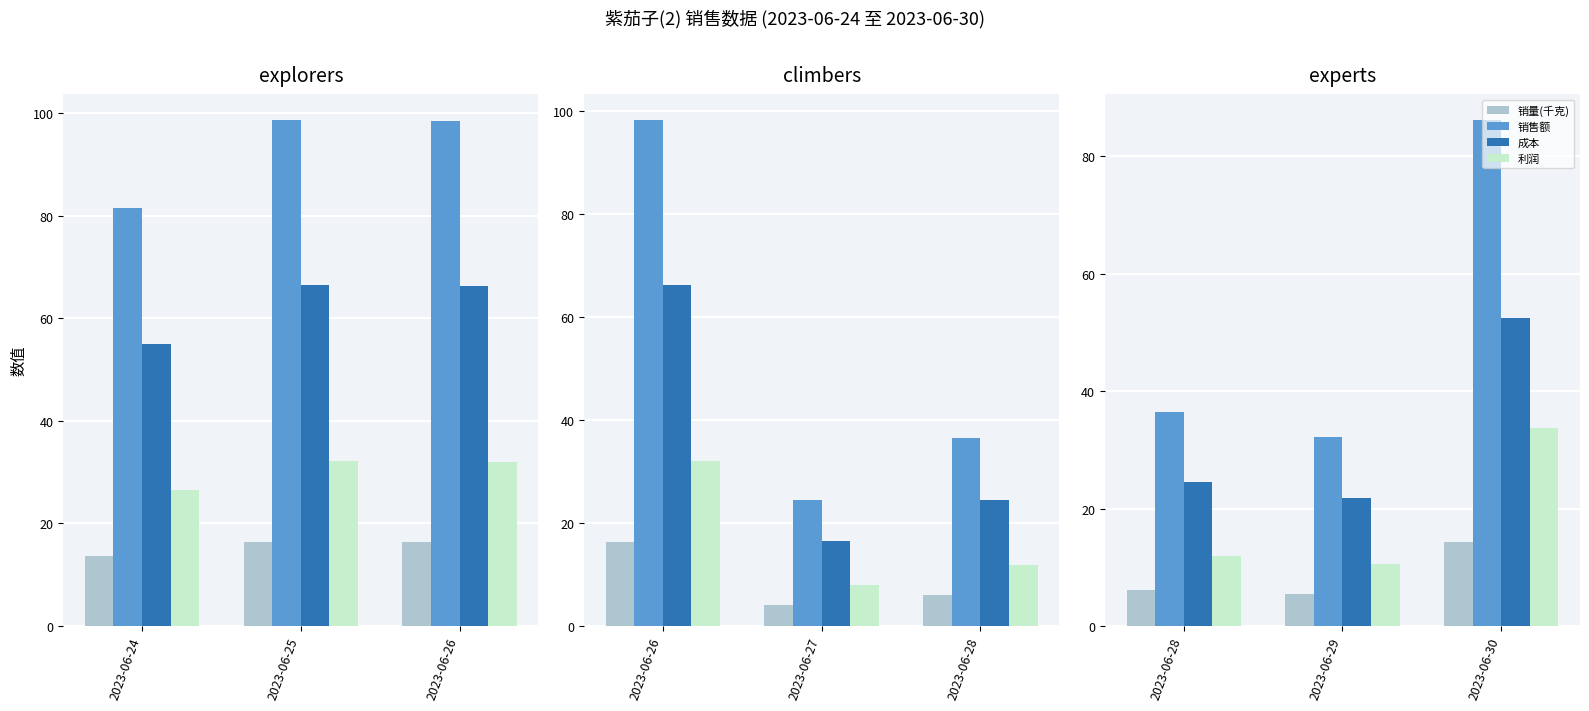

How many data points does each series have?

3